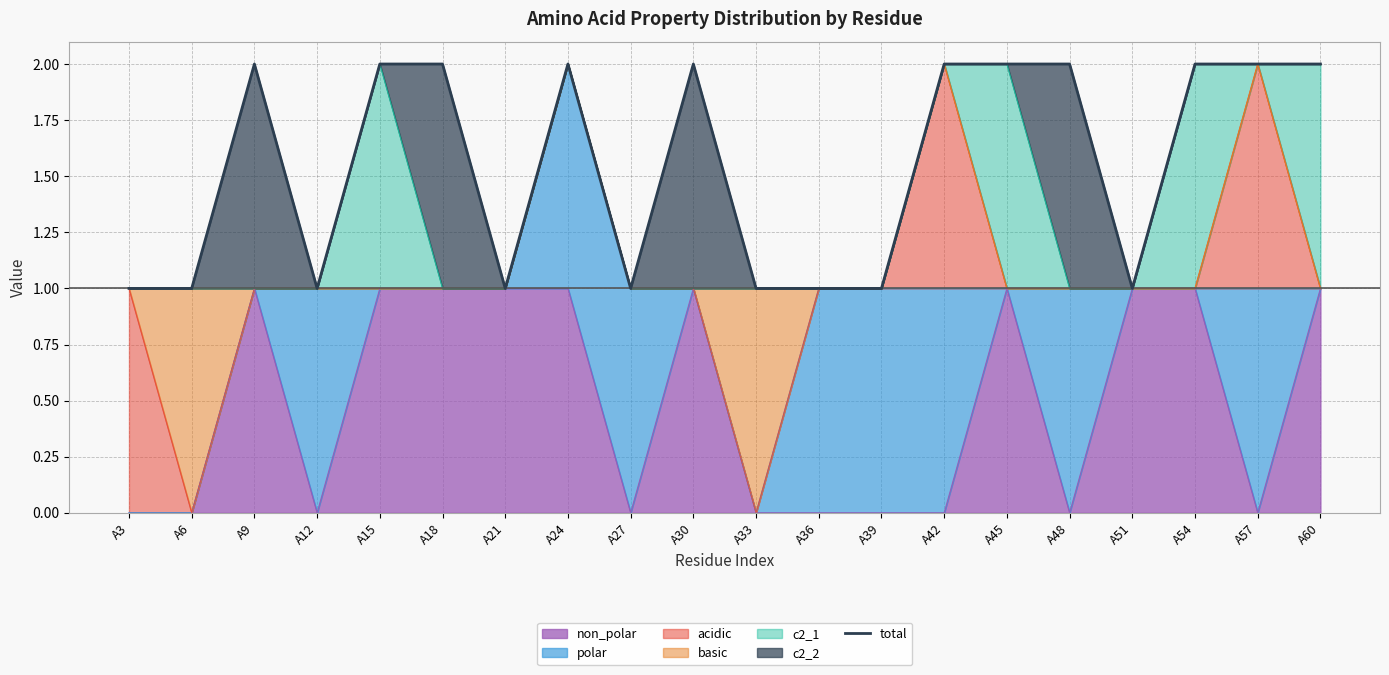

Where is the first local minimum?

A12